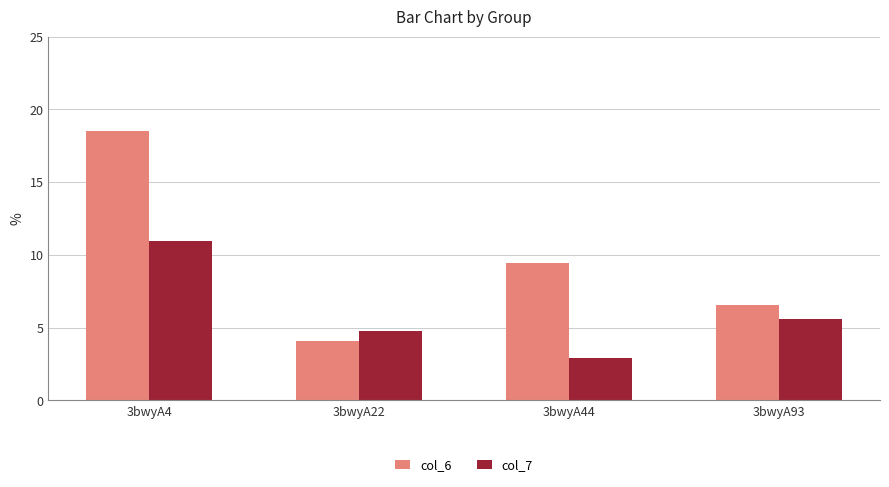

Is the value of col_7 at 3bwyA4 greater than the value of col_6 at 3bwyA44?

Yes